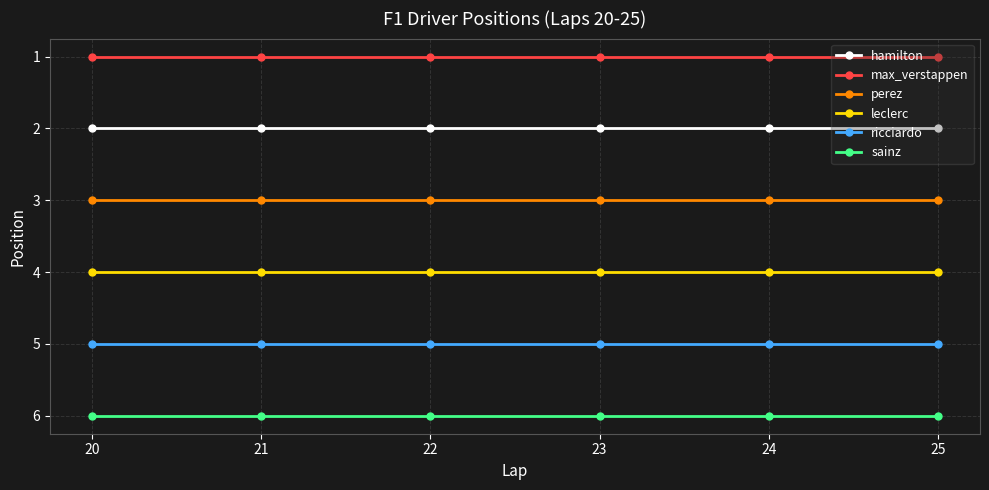

What is the lowest value of the ricciardo series?

5